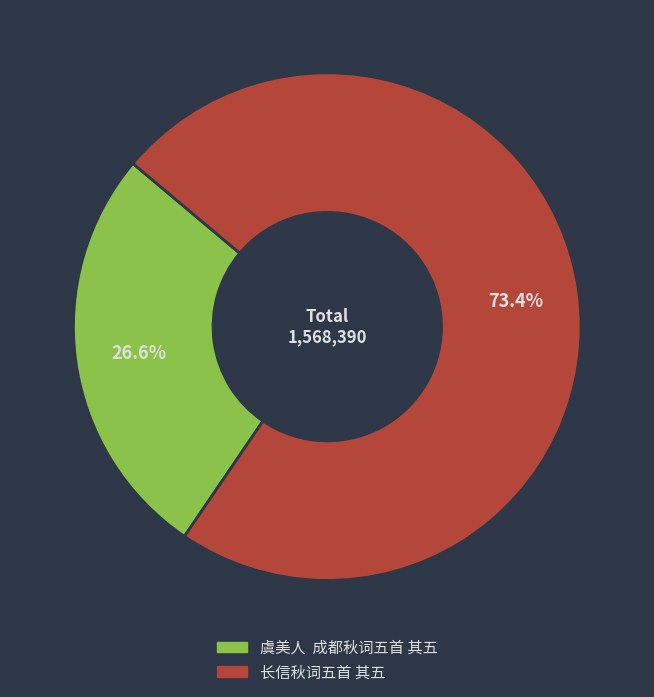

What percentage is NOT represented by 虞美人 成都秋词五首 其五?

73.4%